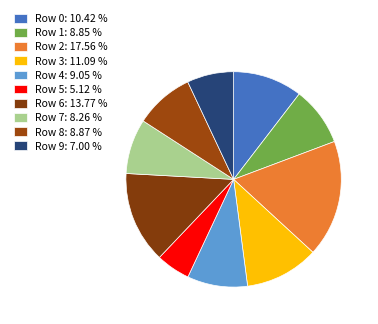

To the nearest percent, what is the difference between the largest and smallest slice percentages?

12%